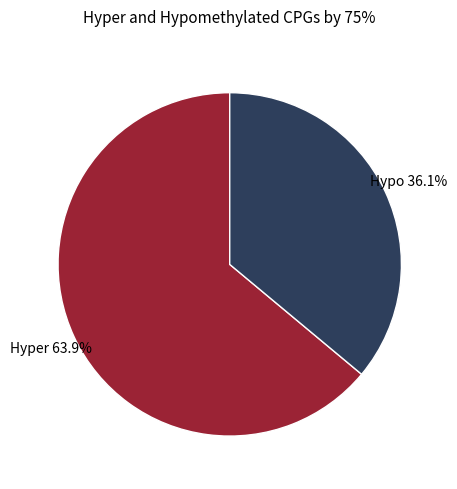

What is the majority slice?

Hyper